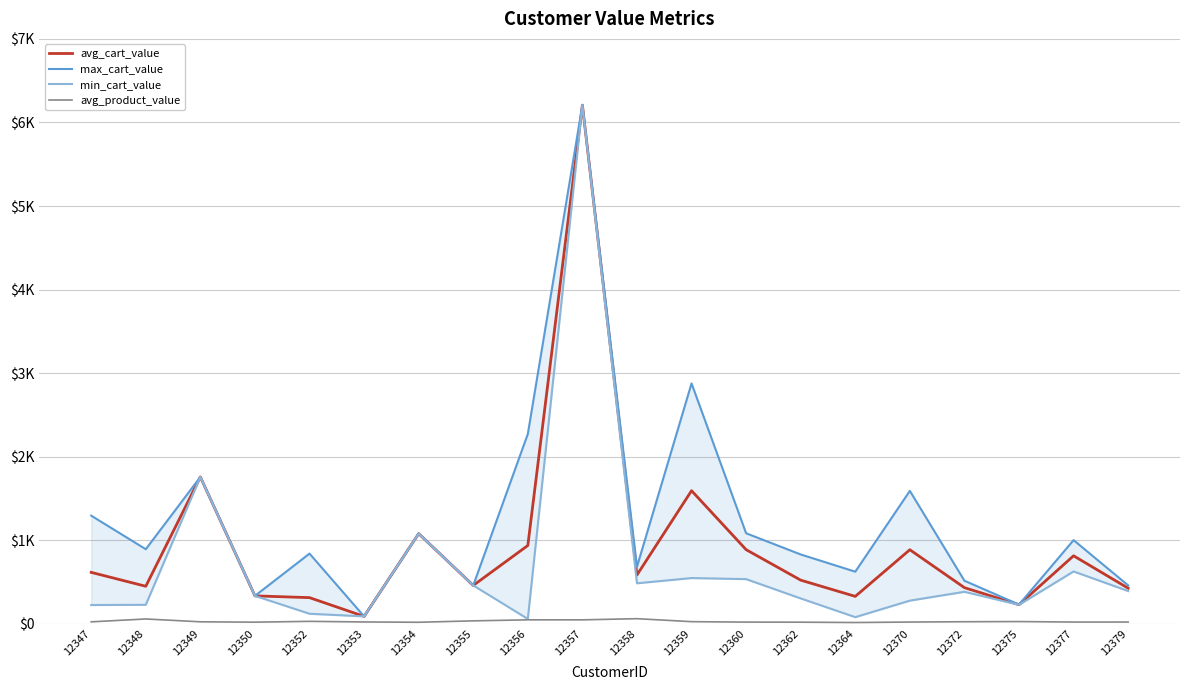

Is the value of avg_cart_value at 12353 greater than the value of avg_product_value at 12377?

Yes